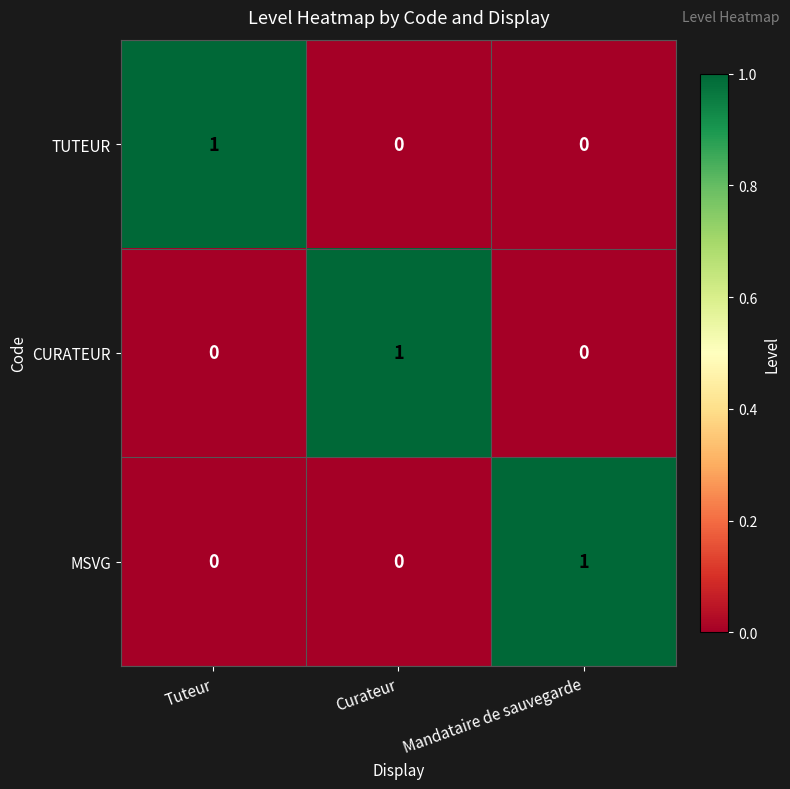

At how many categories does at least one series exceed 0?

3